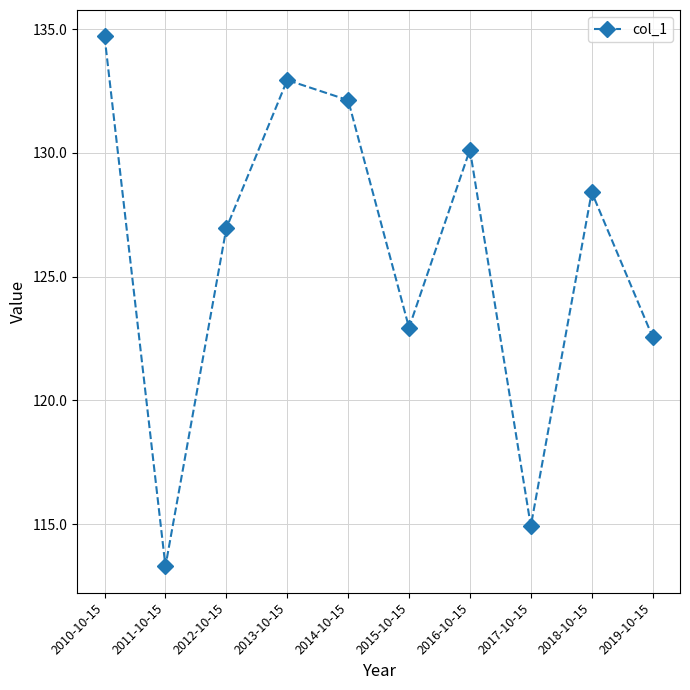

List the labels in order of value, smallest first.

2011-10-15, 2017-10-15, 2019-10-15, 2015-10-15, 2012-10-15, 2018-10-15, 2016-10-15, 2014-10-15, 2013-10-15, 2010-10-15